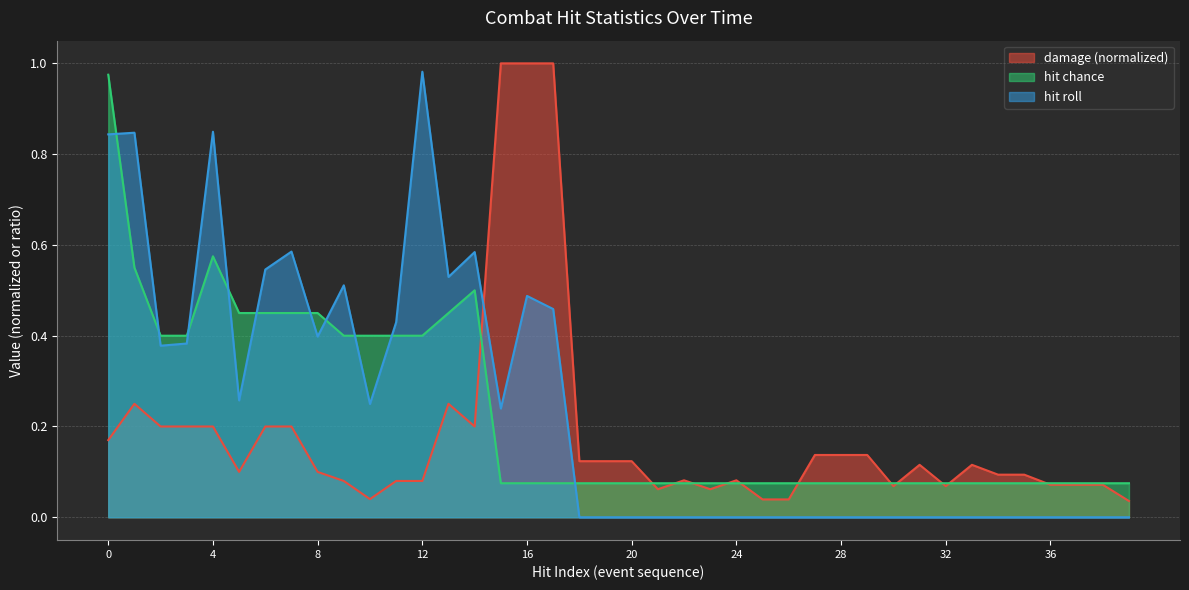

Reading left to right, transcribe all the data shown in this chart.

damage: 0=0.2	1=0.2	2=0.2	3=0.2	4=0.2	5=0.1	6=0.2	7=0.2	8=0.1	9=0.1	10=0.0	11=0.1	12=0.1	13=0.2	14=0.2	15=1.0	16=1.0	17=1.0	18=0.1	19=0.1	20=0.1	21=0.1	22=0.1	23=0.1	24=0.1	25=0.0	26=0.0	27=0.1	28=0.1	29=0.1	30=0.1	31=0.1	32=0.1	33=0.1	34=0.1	35=0.1	36=0.1	37=0.1	38=0.1	39=0.0
hit chance: 0=1.0	1=0.6	2=0.4	3=0.4	4=0.6	5=0.5	6=0.5	7=0.5	8=0.5	9=0.4	10=0.4	11=0.4	12=0.4	13=0.5	14=0.5	15=0.1	16=0.1	17=0.1	18=0.1	19=0.1	20=0.1	21=0.1	22=0.1	23=0.1	24=0.1	25=0.1	26=0.1	27=0.1	28=0.1	29=0.1	30=0.1	31=0.1	32=0.1	33=0.1	34=0.1	35=0.1	36=0.1	37=0.1	38=0.1	39=0.1
hit roll: 0=0.8	1=0.8	2=0.4	3=0.4	4=0.8	5=0.3	6=0.5	7=0.6	8=0.4	9=0.5	10=0.2	11=0.4	12=1.0	13=0.5	14=0.6	15=0.2	16=0.5	17=0.5	18=0.0	19=0.0	20=0.0	21=0.0	22=0.0	23=0.0	24=0.0	25=0.0	26=0.0	27=0.0	28=0.0	29=0.0	30=0.0	31=0.0	32=0.0	33=0.0	34=0.0	35=0.0	36=0.0	37=0.0	38=0.0	39=0.0